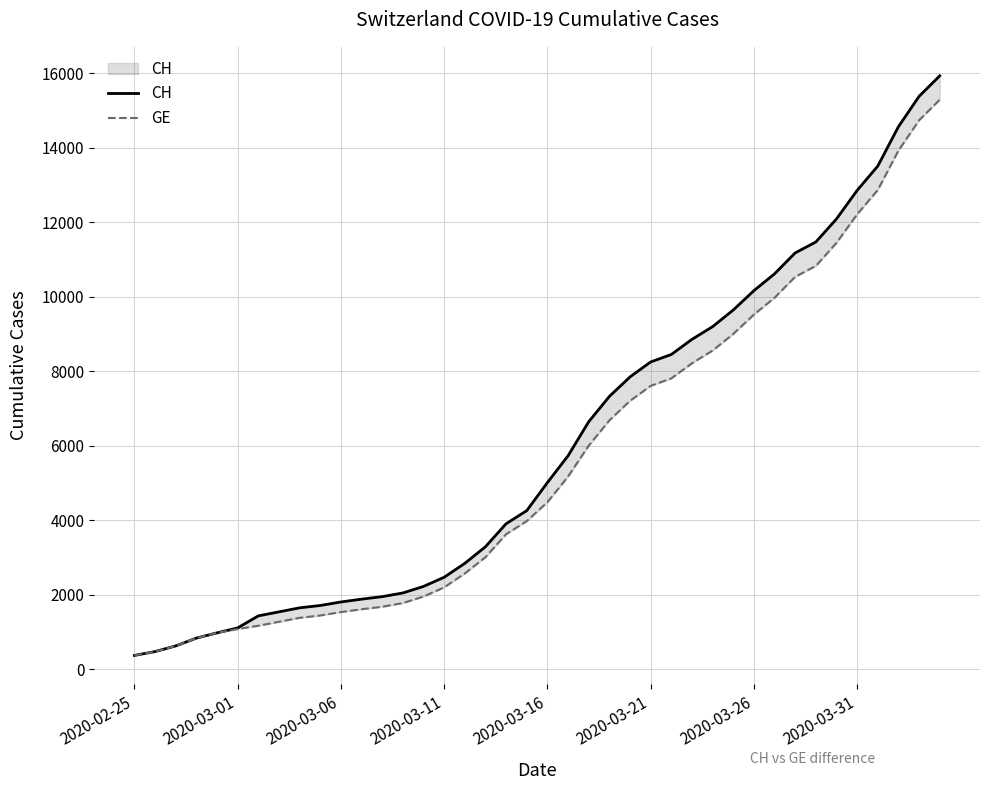

Between 2020-03-16 and 37, which series saw the biggest shift?

CH